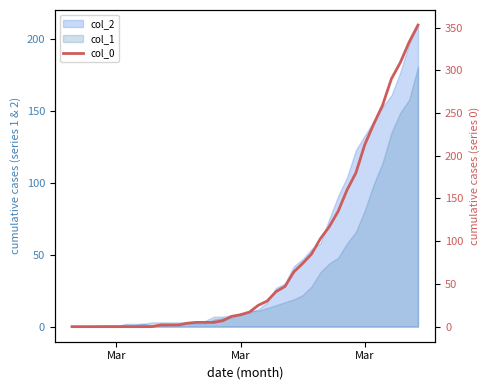

What is the average value?

78